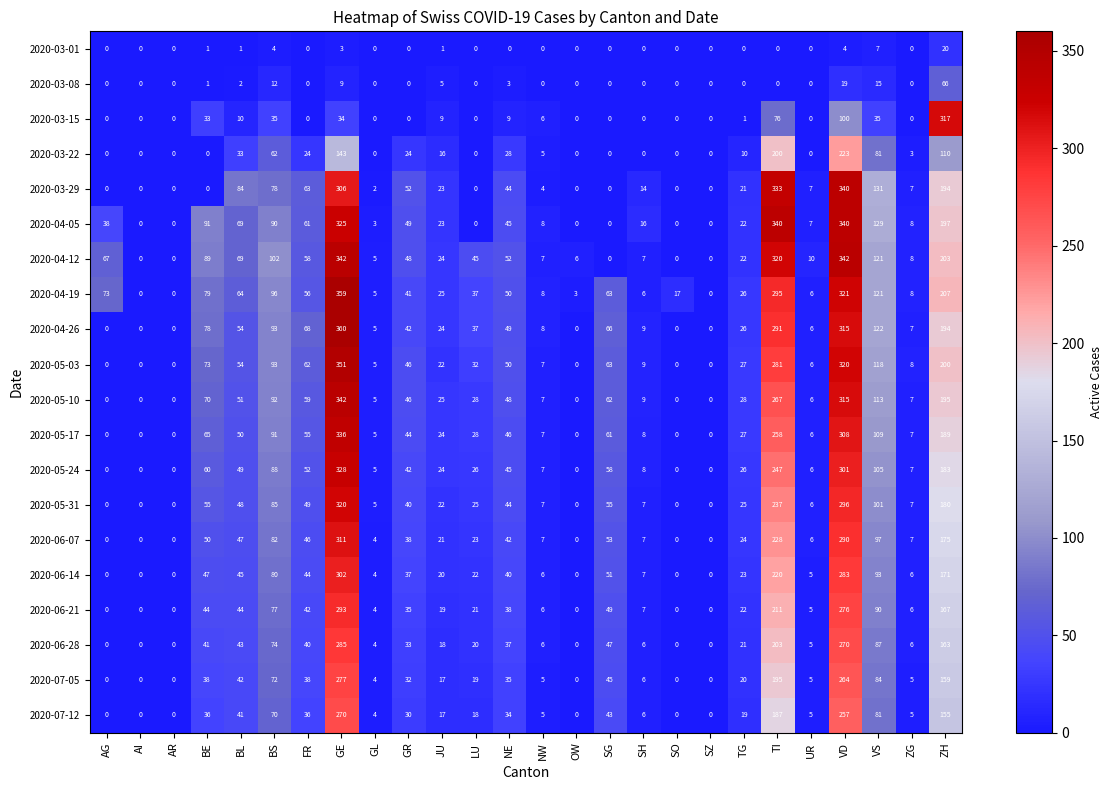

Between AG and SG, which series saw the biggest shift?

2020-04-12